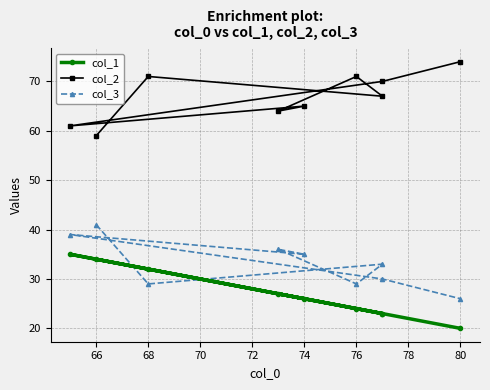

Which series has the largest range (max minus min)?

col_1